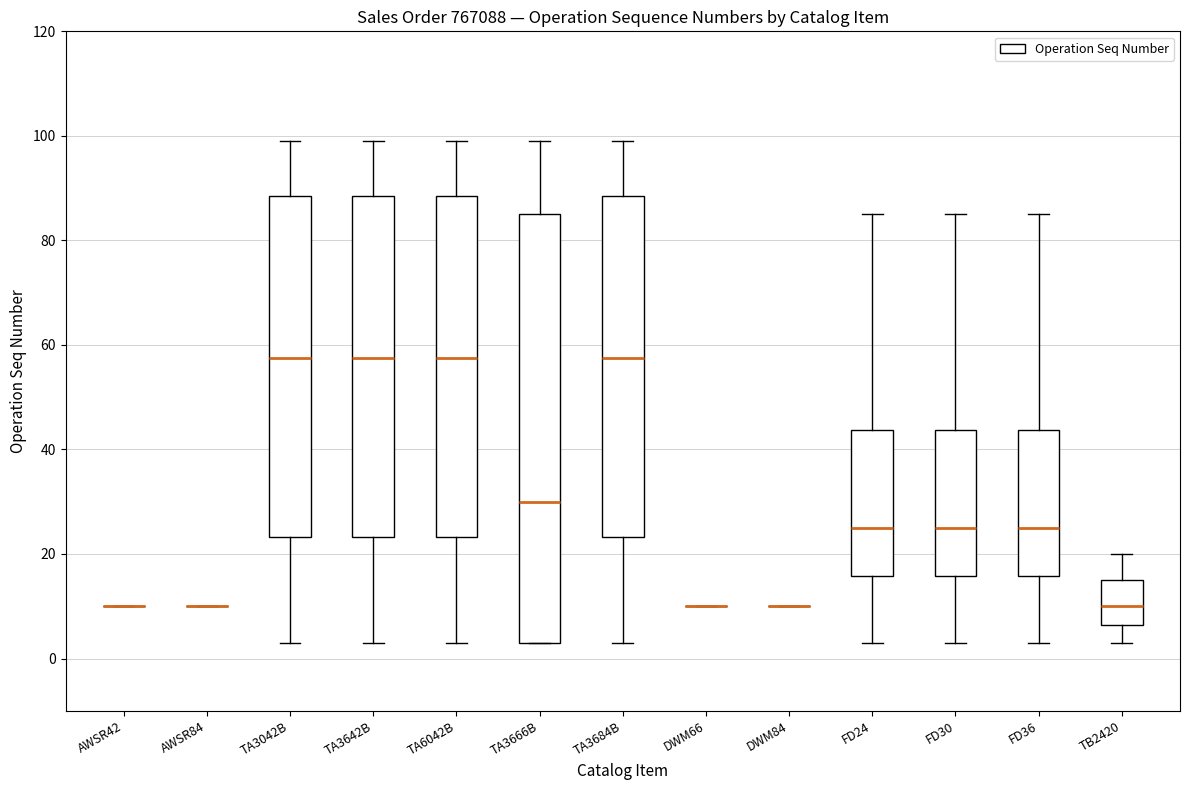

Reading left to right, transcribe this box plot: for each box, give where its median line is, the range the box spans, and where its two whiskers end, as read against the y-axis. The values are not printed on the chart, so give them approximately, as read against the axis.

AWSR42: box collapsed to a line at 10, whiskers 10 to 10
AWSR84: box collapsed to a line at 10, whiskers 10 to 10
TA3042B: median 58, box 24 to 88, whiskers 4 to 100
TA3642B: median 58, box 24 to 88, whiskers 4 to 100
TA6042B: median 58, box 24 to 88, whiskers 4 to 100
TA3666B: median 30, box 4 to 86, whiskers 4 to 100
TA3684B: median 58, box 24 to 88, whiskers 4 to 100
DWM66: box collapsed to a line at 10, whiskers 10 to 10
DWM84: box collapsed to a line at 10, whiskers 10 to 10
FD24: median 26, box 16 to 44, whiskers 4 to 86
FD30: median 26, box 16 to 44, whiskers 4 to 86
FD36: median 26, box 16 to 44, whiskers 4 to 86
TB2420: median 10, box 6 to 16, whiskers 4 to 20